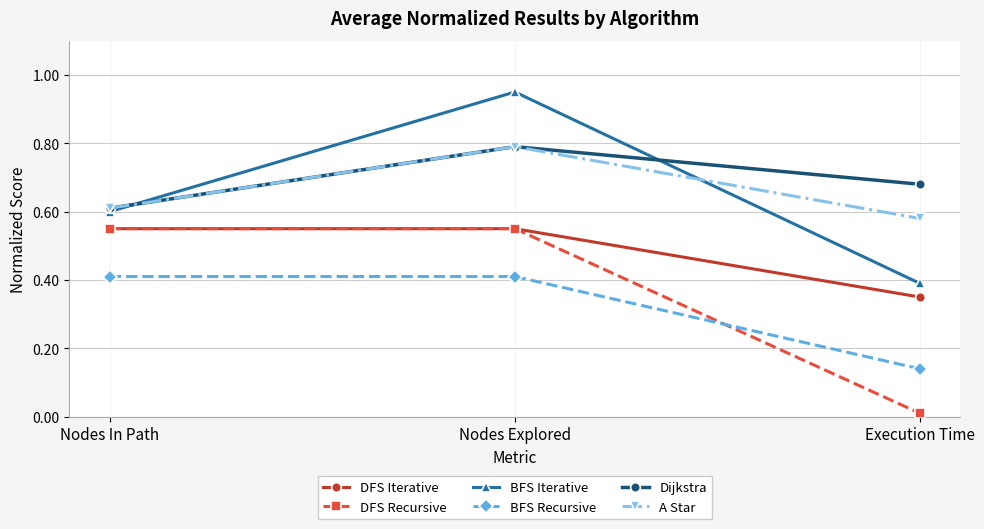

What is the difference between the maximum and minimum values in the DFS Iterative series?

0.2